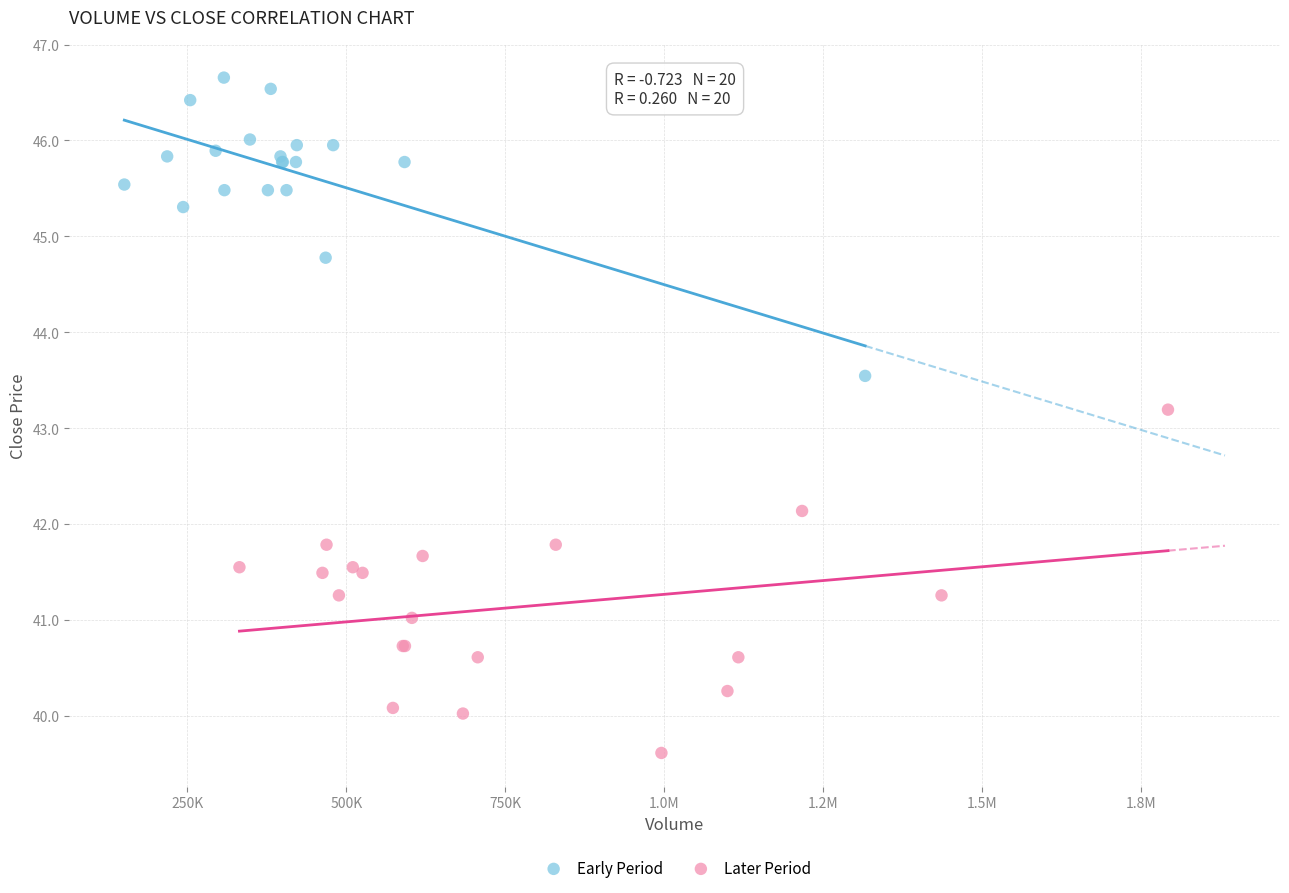

Which series has the widest spread of Y values?

Later Period